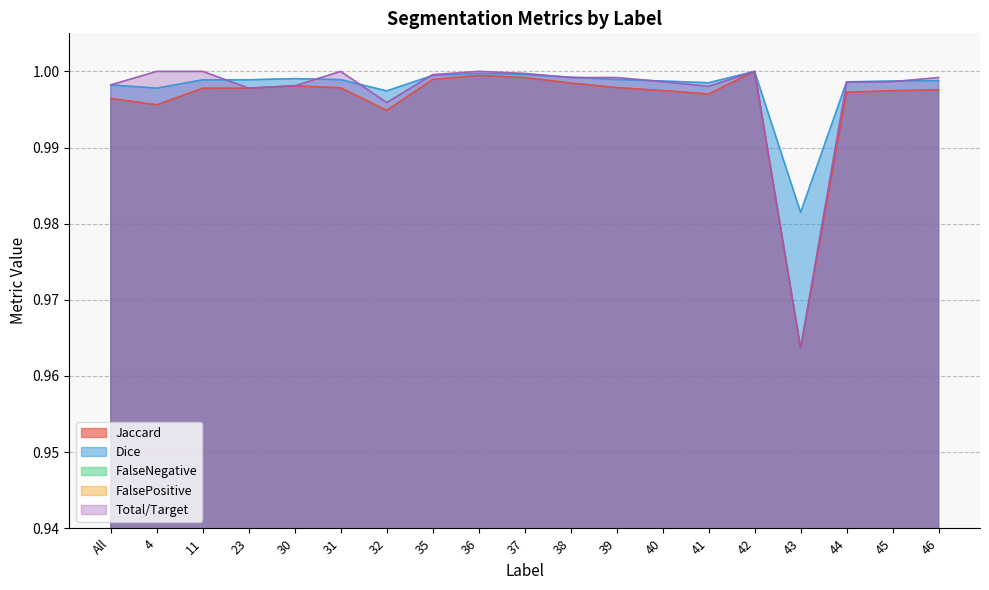

What are all the series names shown in the legend?

Jaccard, Dice, FalseNegative, FalsePositive, Total/Target